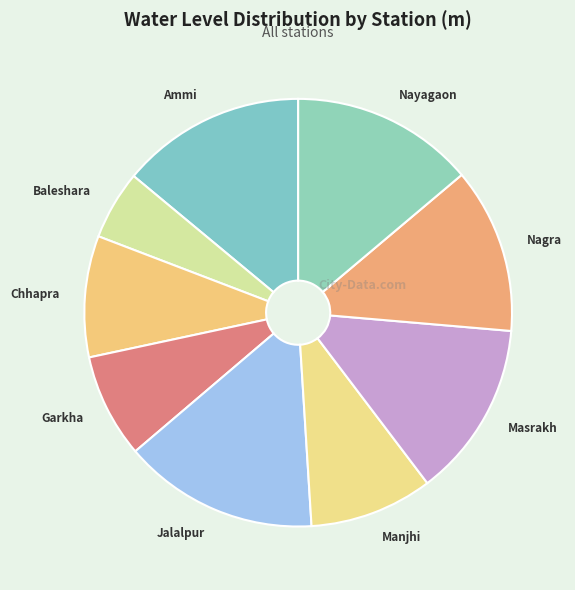

Count the number of slices in the pie.

9